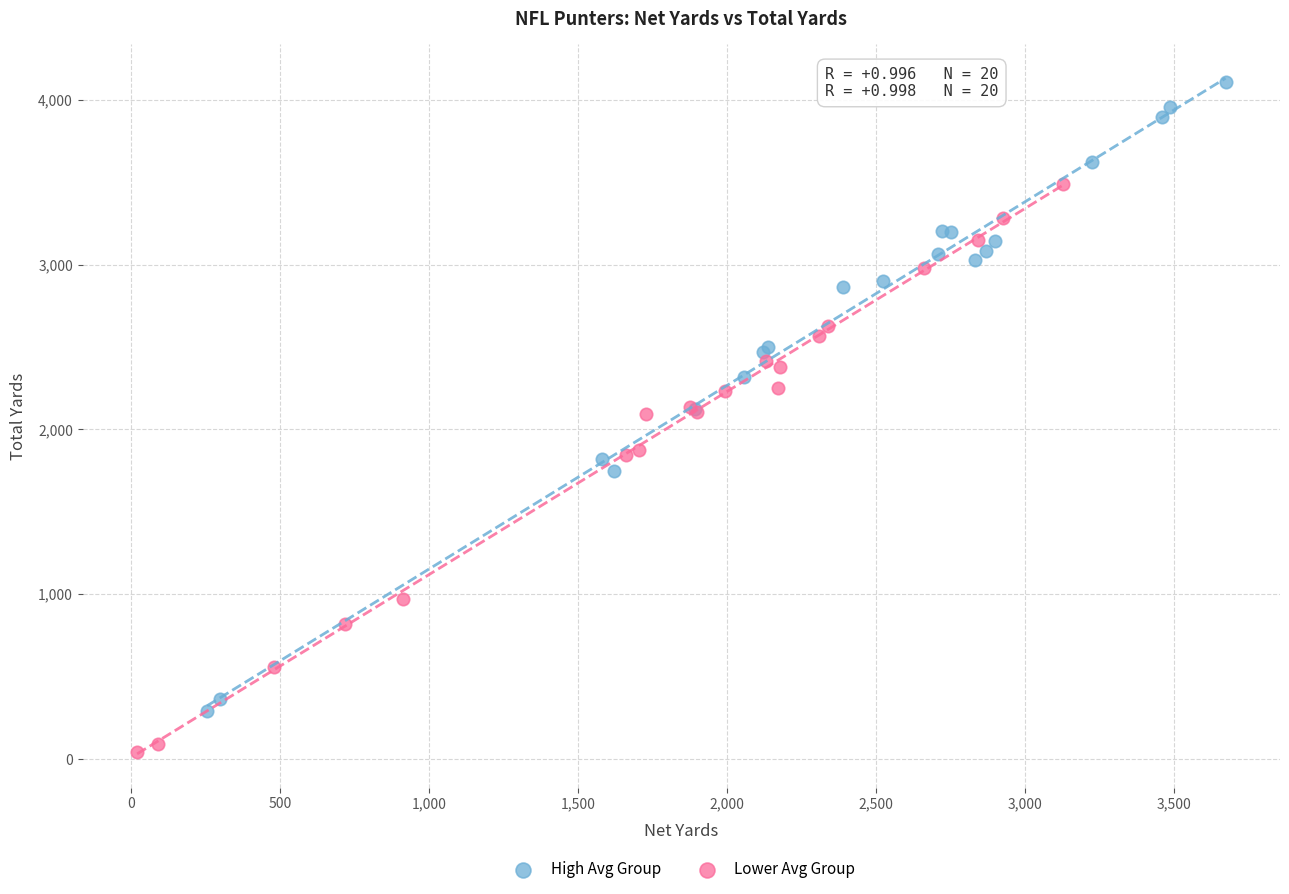

Which series has the largest Y range (max minus min)?

High Avg Group